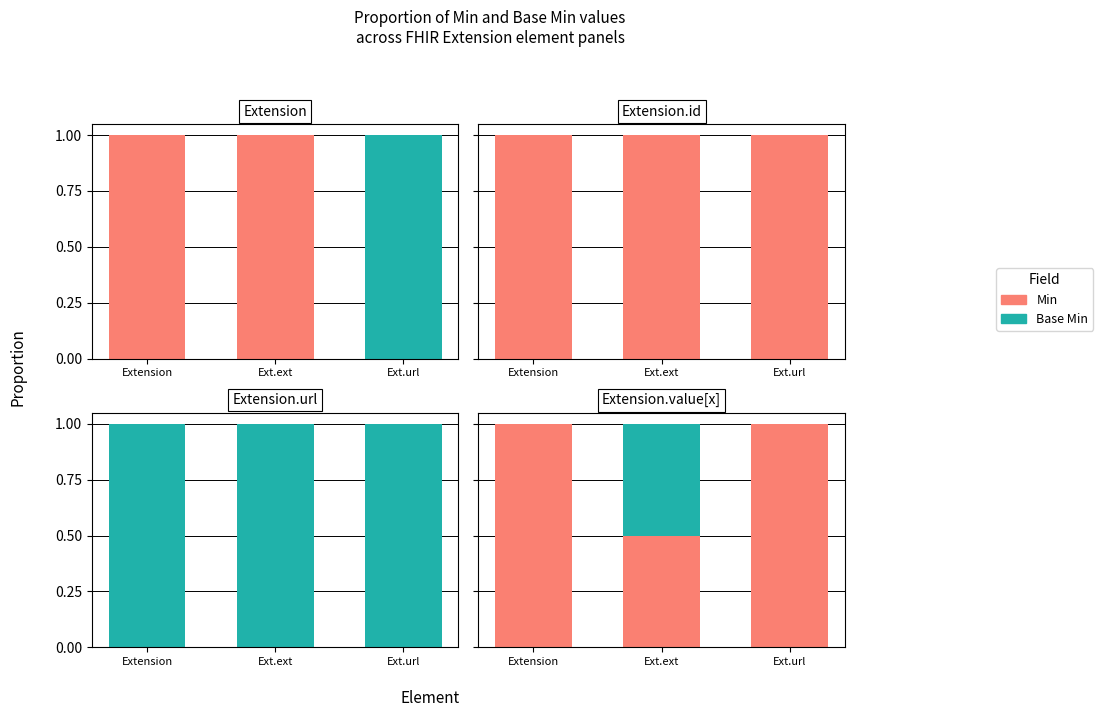

Count the Min values in the range 0 to 1.

3